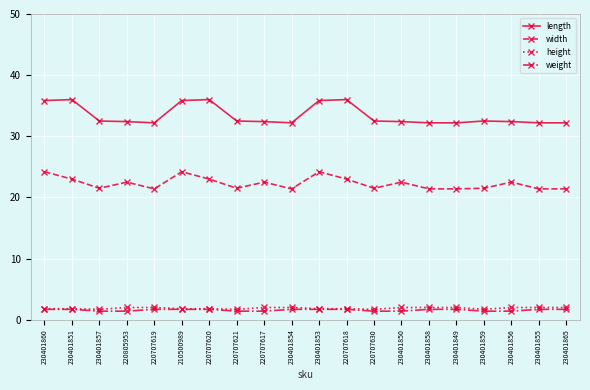

At how many categories does at least one series exceed 10?

20